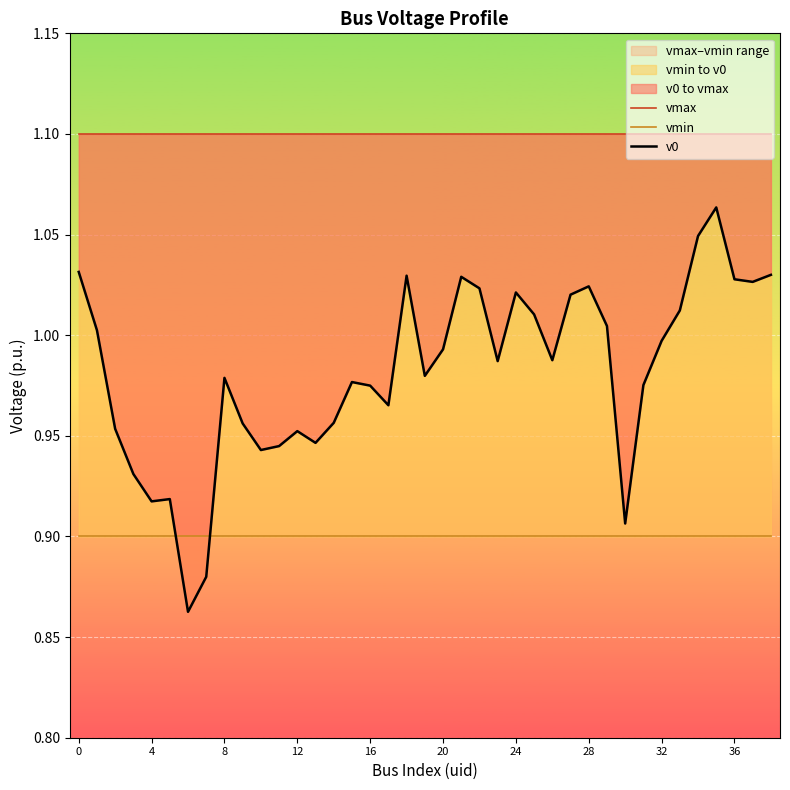

True or false: vmin has more than 1 points higher than both neighbors.

False